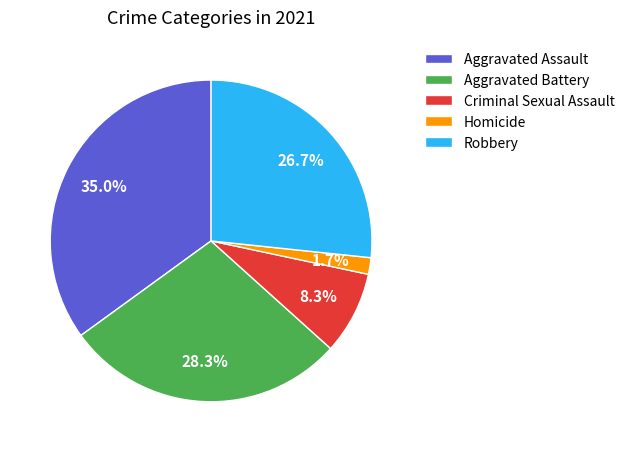

To the nearest percent, what percentage of the pie is Criminal Sexual Assault?

8%